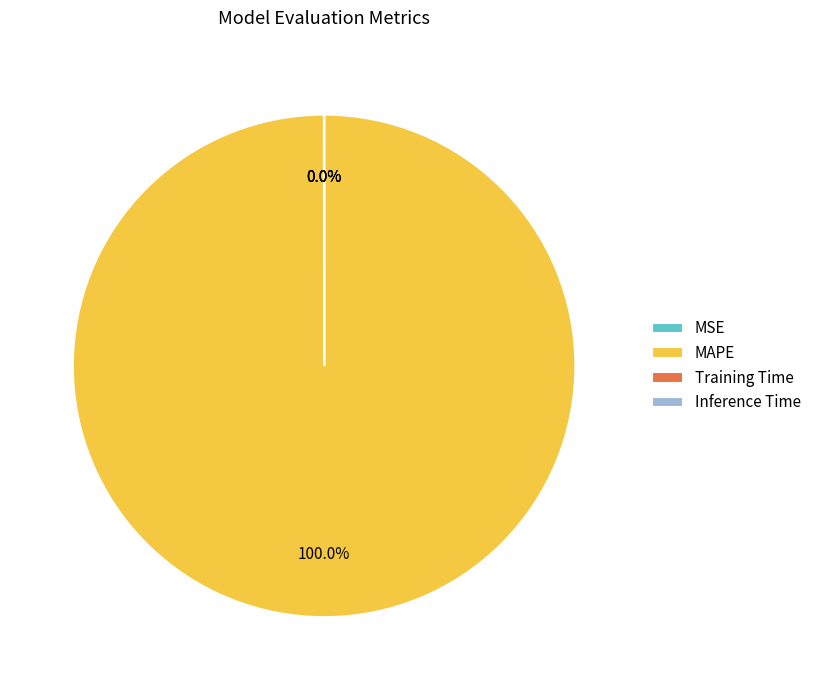

What is the largest slice in the pie chart?

MAPE